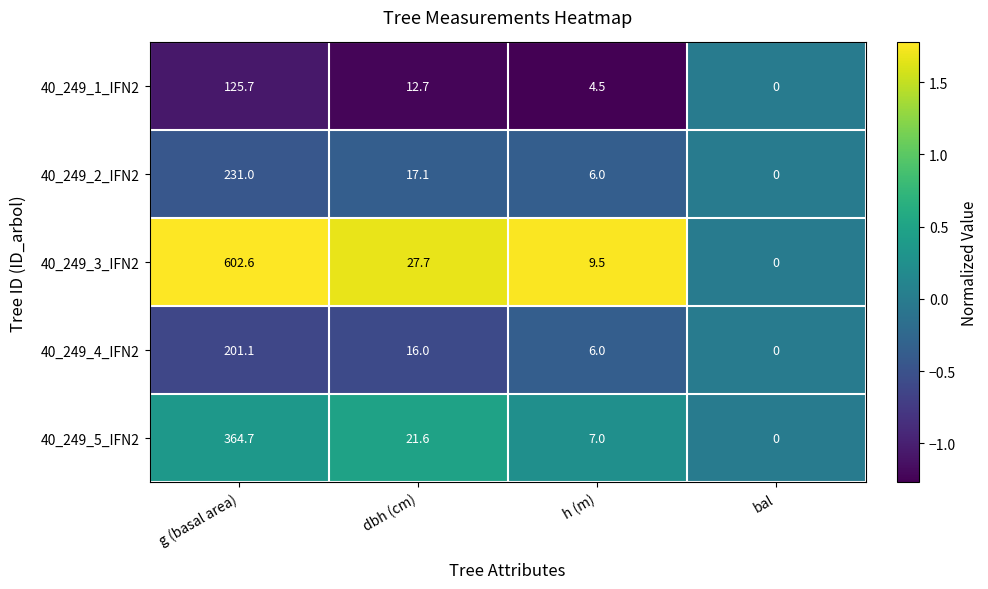

What is the average value of the 40_249_5_IFN2 series?

98.3